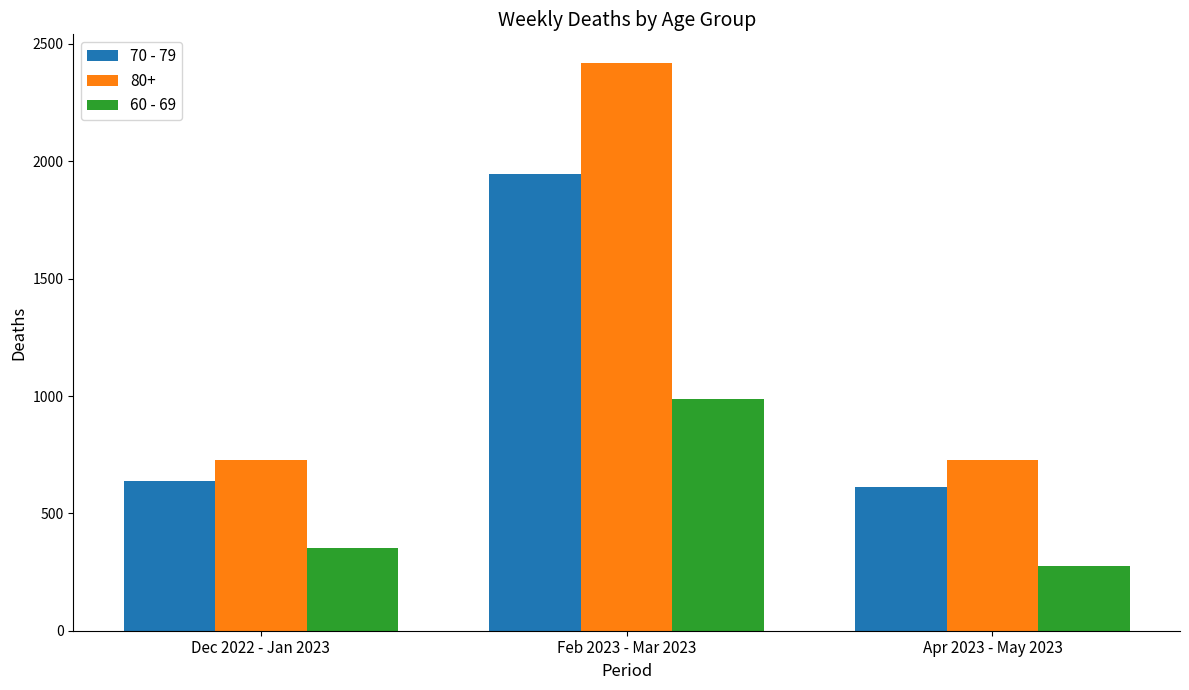

Reading right to left, what are all the values shown in this chart?

70 - 79: Apr 2023 - May 2023=611	Feb 2023 - Mar 2023=1947	Dec 2022 - Jan 2023=636
80+: Apr 2023 - May 2023=728	Feb 2023 - Mar 2023=2420	Dec 2022 - Jan 2023=728
60 - 69: Apr 2023 - May 2023=274	Feb 2023 - Mar 2023=989	Dec 2022 - Jan 2023=353